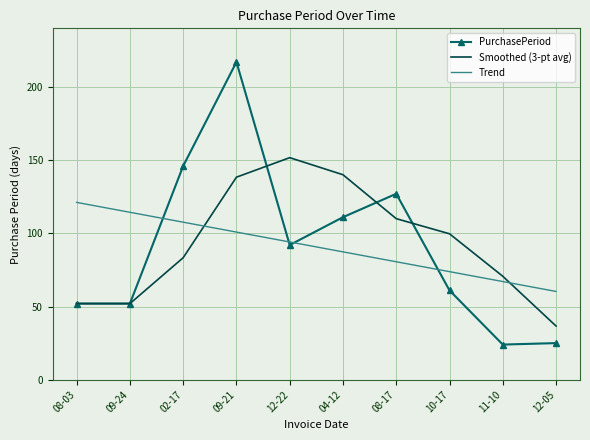

What are all the series names shown in the legend?

PurchasePeriod, Smoothed (3-pt avg), Trend